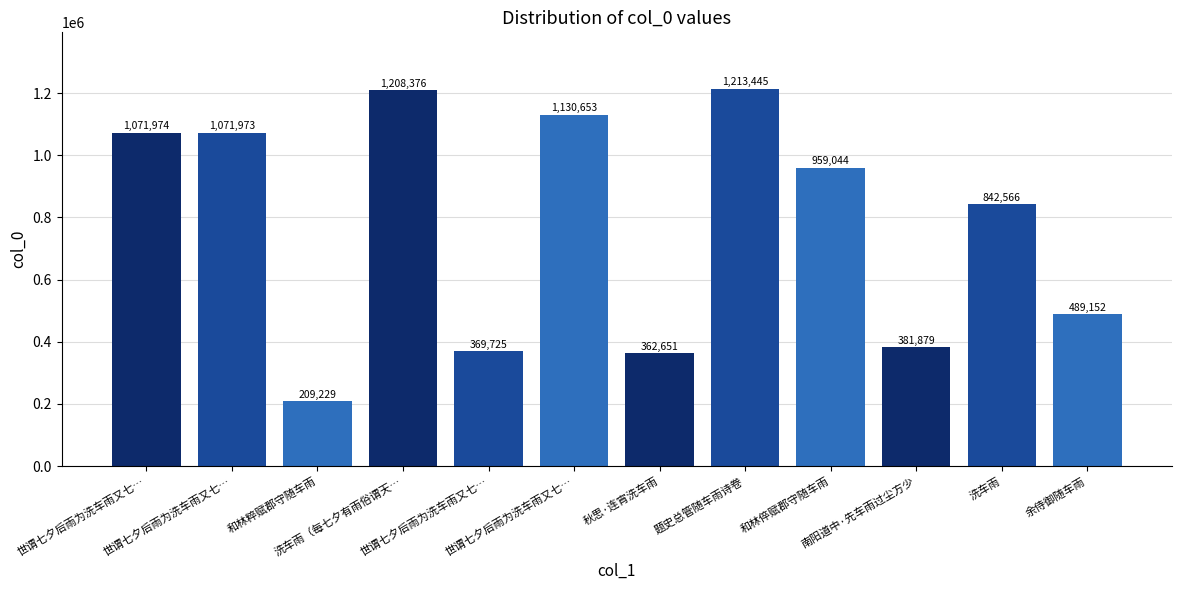

Which has a higher value, 世谓七夕后雨为洗车雨又七… or 余侍御随车雨?

世谓七夕后雨为洗车雨又七…